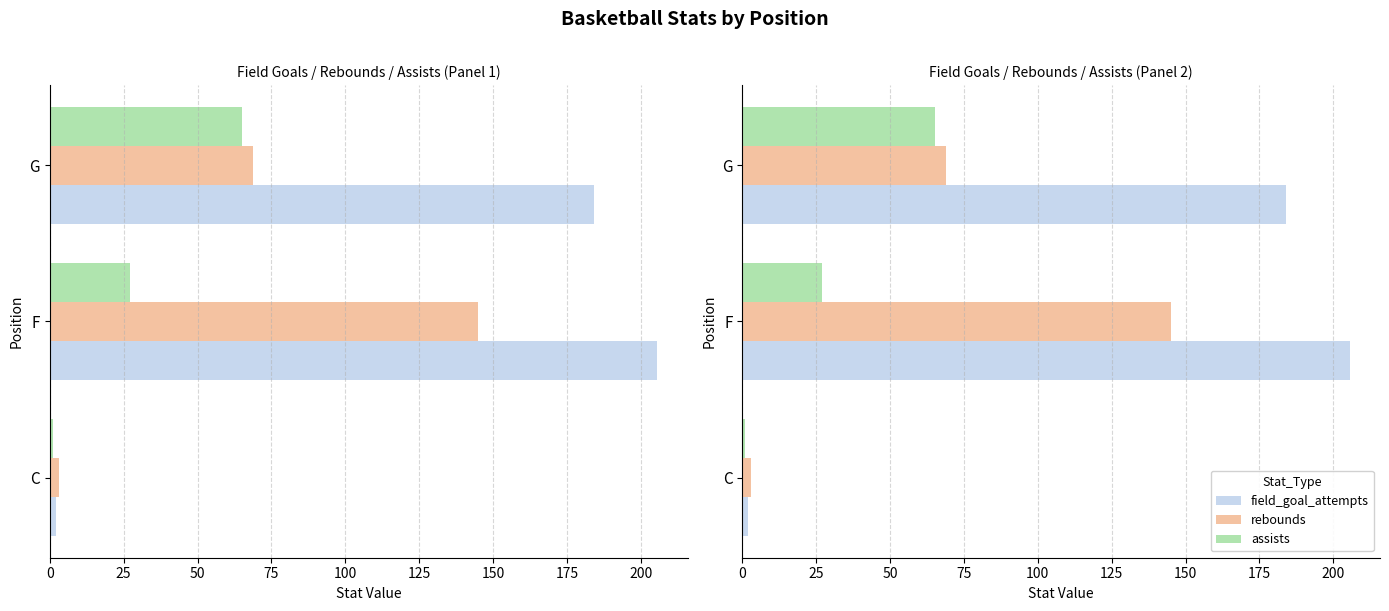

What is the lowest value of the rebounds series?

3.0